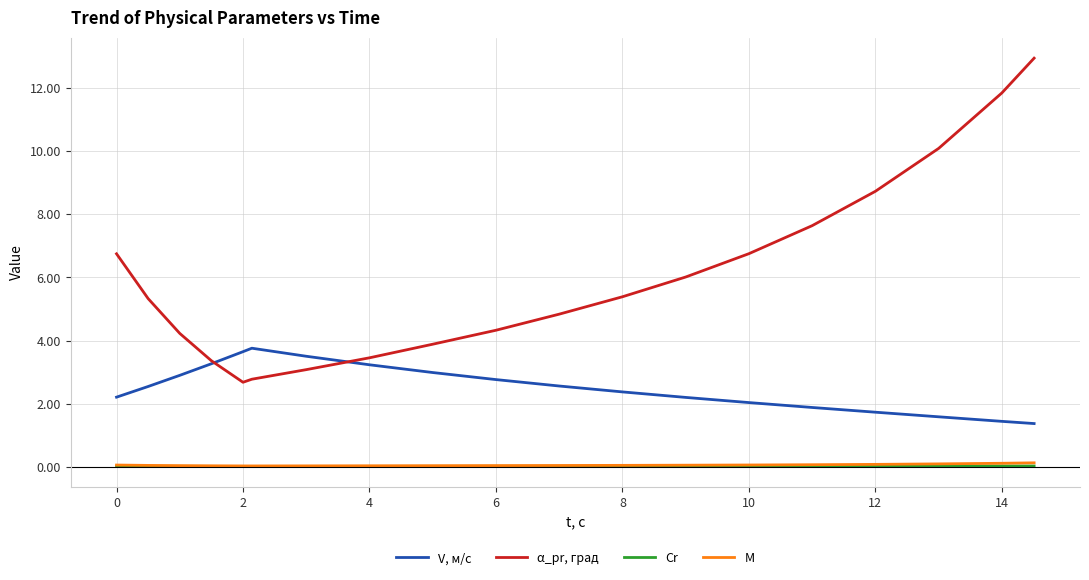

At how many categories does at least one series exceed 5?

10